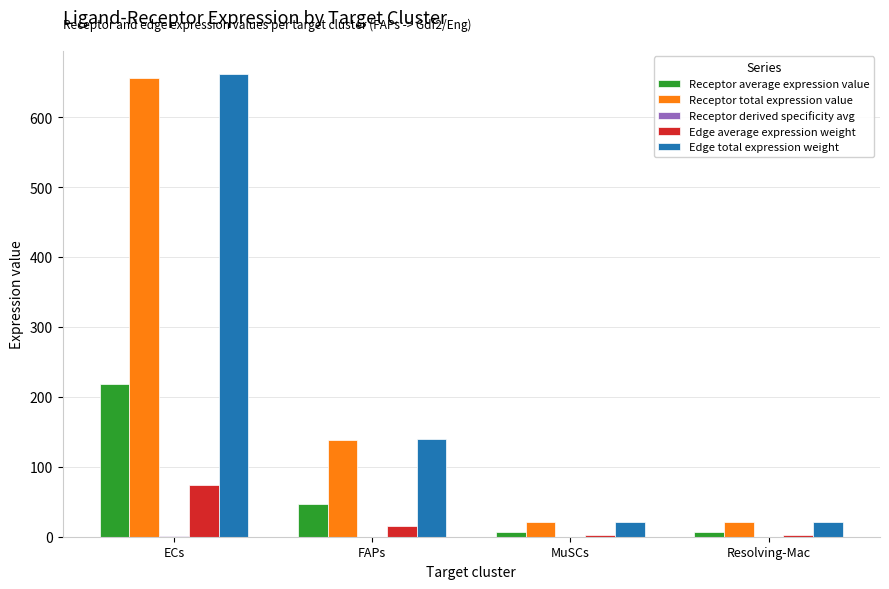

Are the bars horizontal?

No